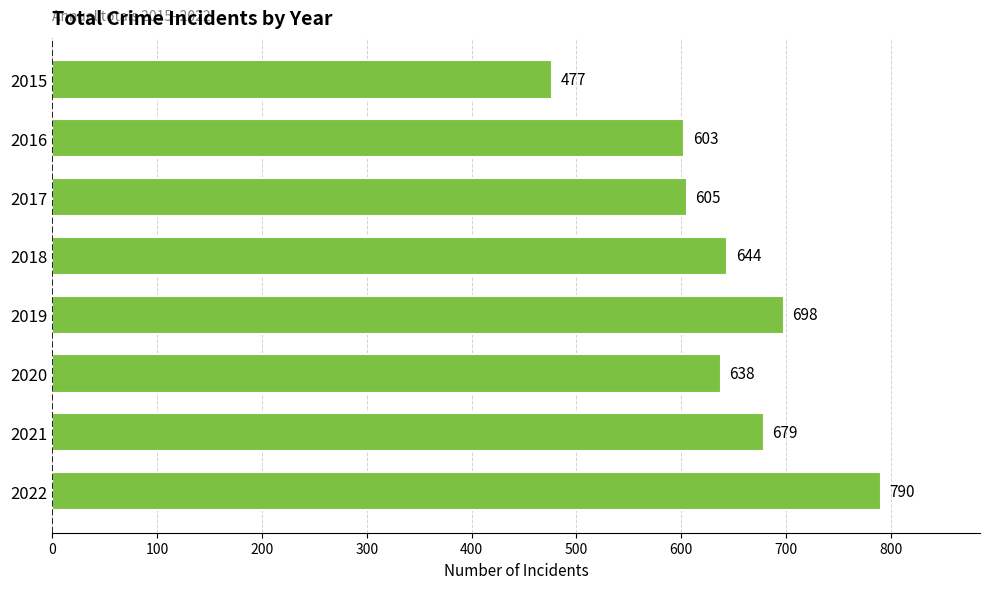

Where is the data nearest to the value 633?

2020